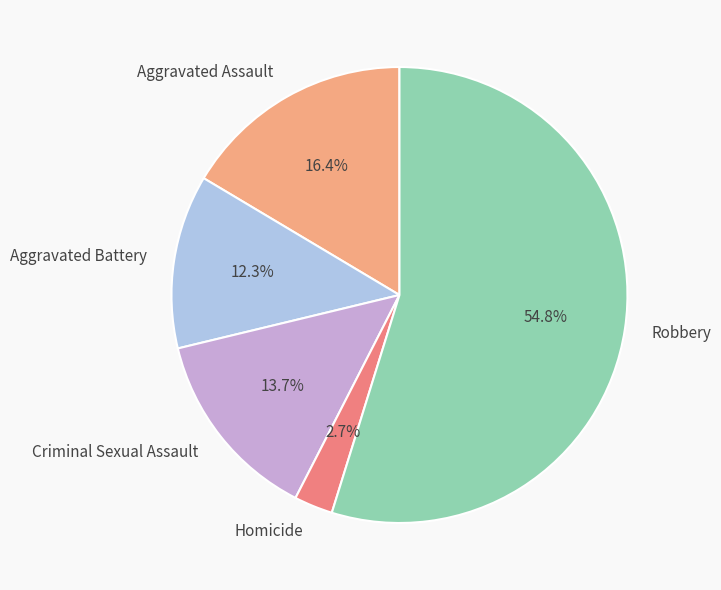

Rank the categories by value from highest to lowest.

Robbery, Aggravated Assault, Criminal Sexual Assault, Aggravated Battery, Homicide